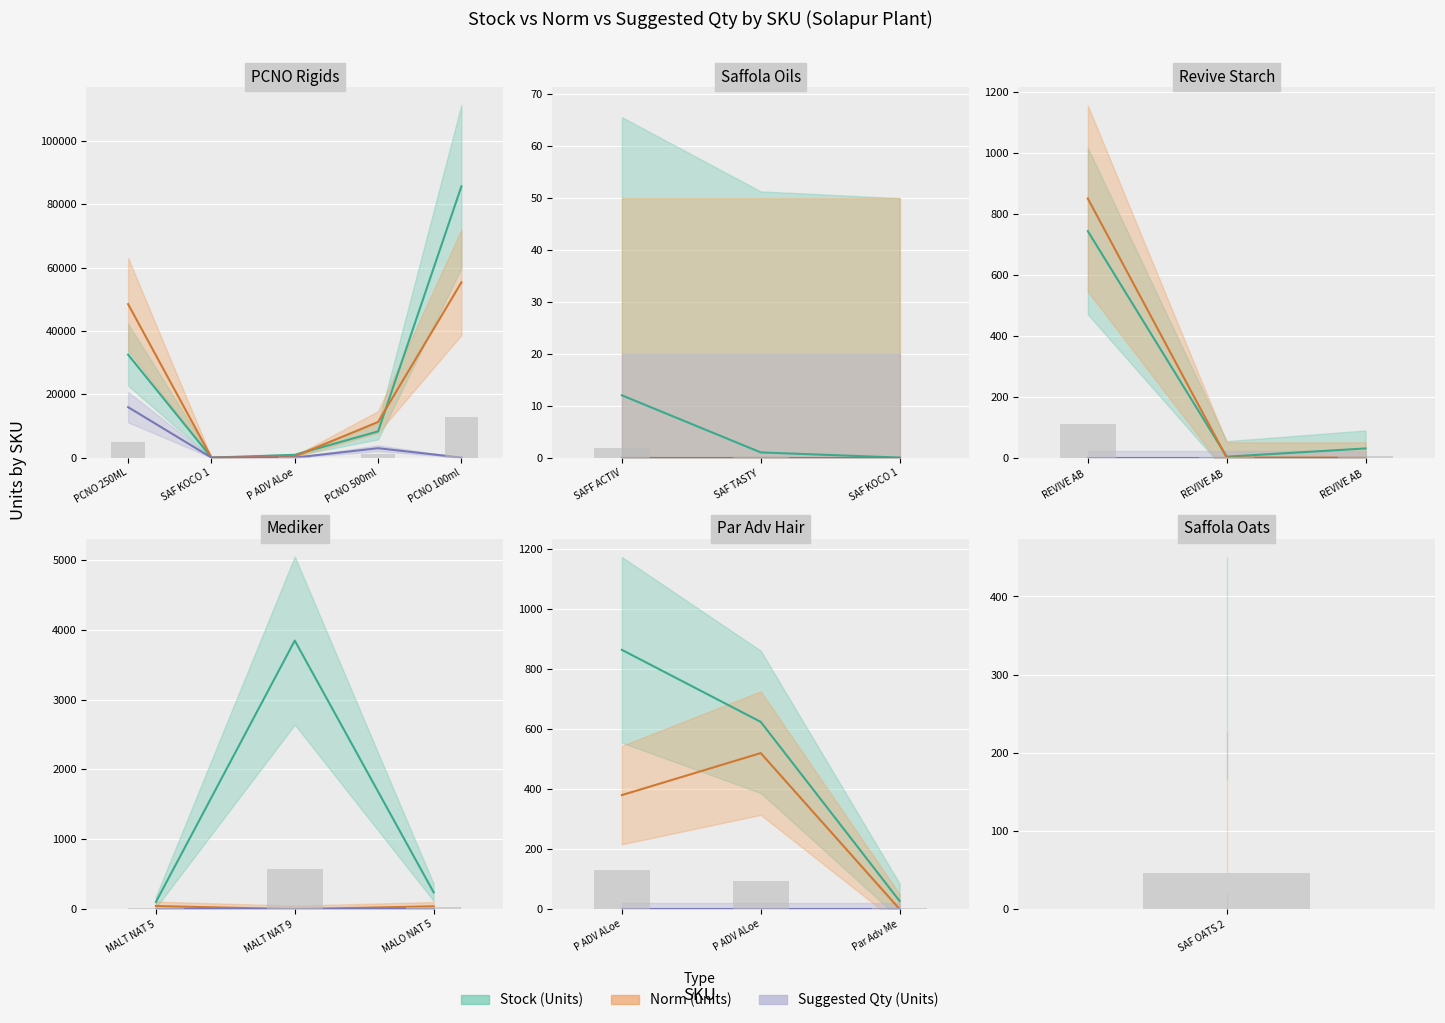

Does the chart contain stacked bars?

No